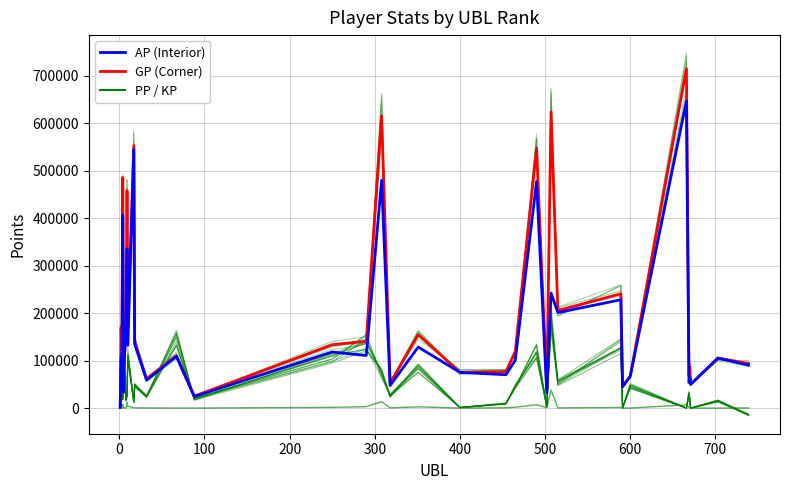

What is the minimum value shown in the chart?

-14307